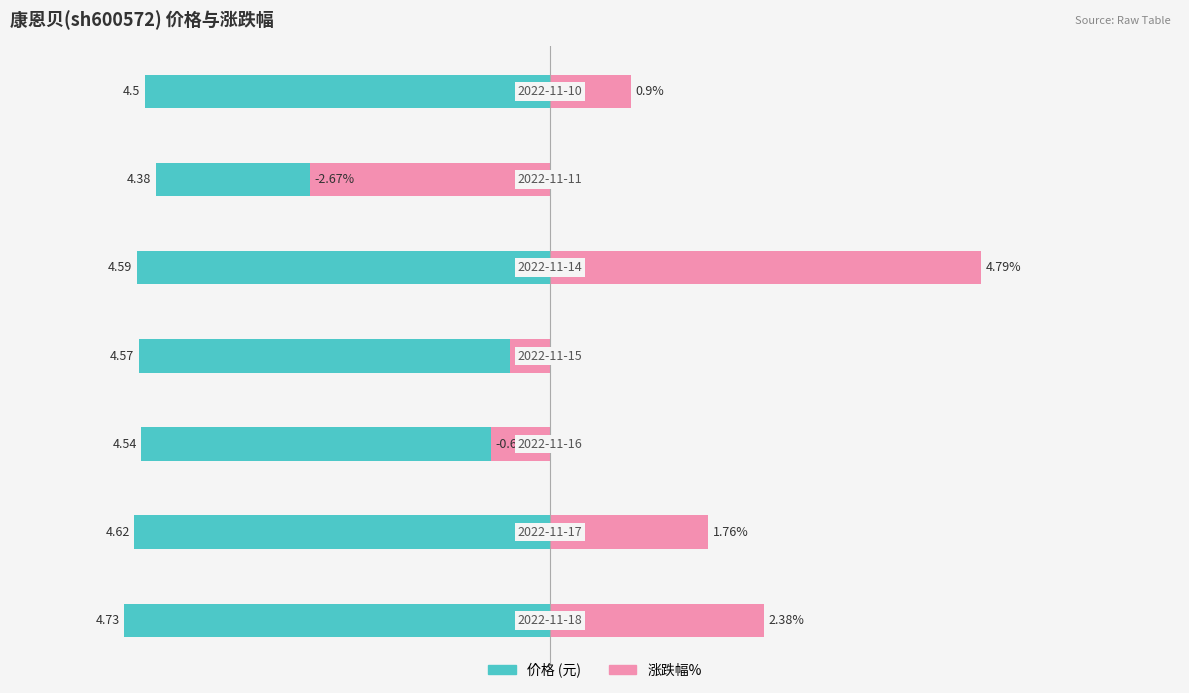

Reading left to right, extract all data points from this chart.

价格: −6=-4.7	−4=-4.6	−2=-4.5	0=-4.6	2=-4.6	4=-4.4	6=-4.5
涨跌幅%: −6=2.4	−4=1.8	−2=-0.7	0=-0.4	2=4.8	4=-2.7	6=0.9